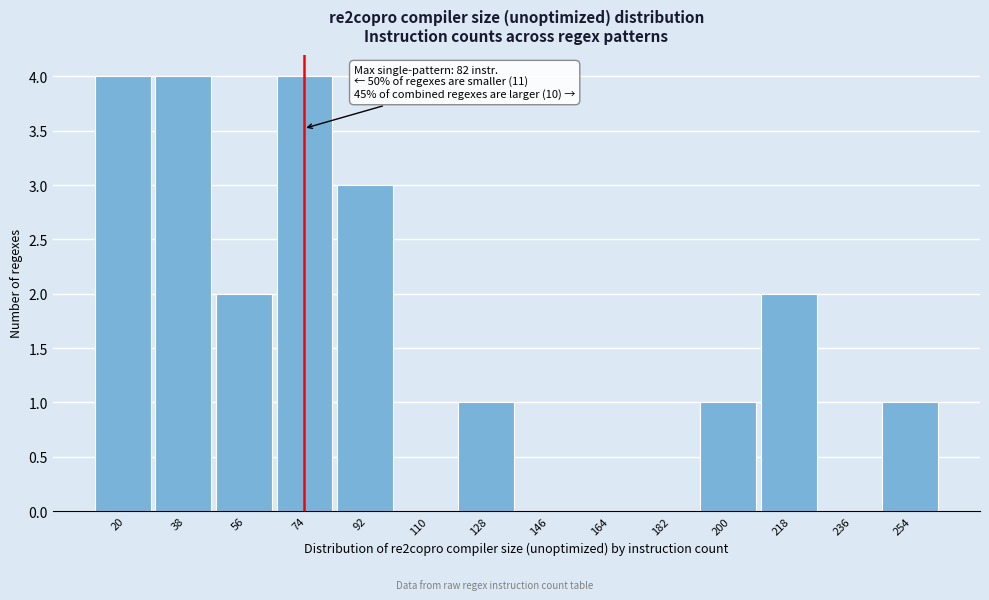

Reading left to right, list all the values displayed in this chart.

20=4	38=4	56=2	74=4	92=3	110=0	128=1	146=0	164=0	182=0	200=1	218=2	236=0	254=1